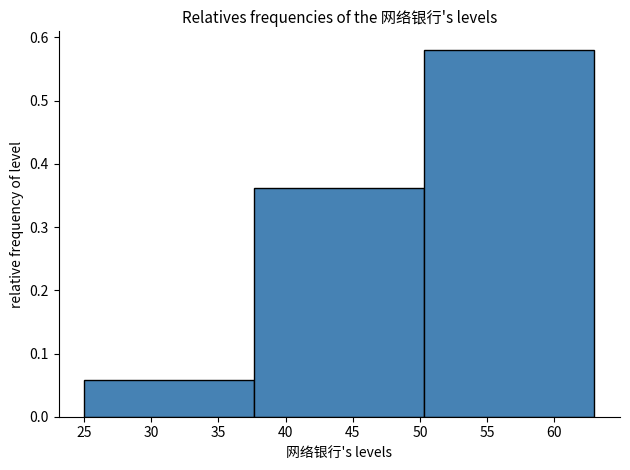

Reading left to right, list every bar in this chart as the range it spans on the x-axis followed by its height. Neither the bar edges nor the heights are printed on the chart, so give them approximately, as read against the axes.

25.0 to 37.5: 0.06
37.5 to 50.5: 0.36
50.5 to 63.0: 0.58